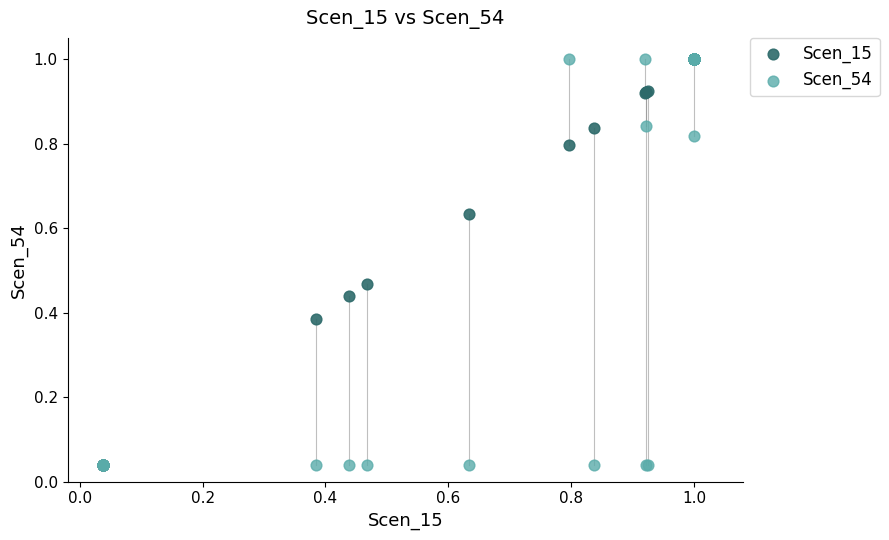

What are all the series names shown in the legend?

Scen_15, Scen_54